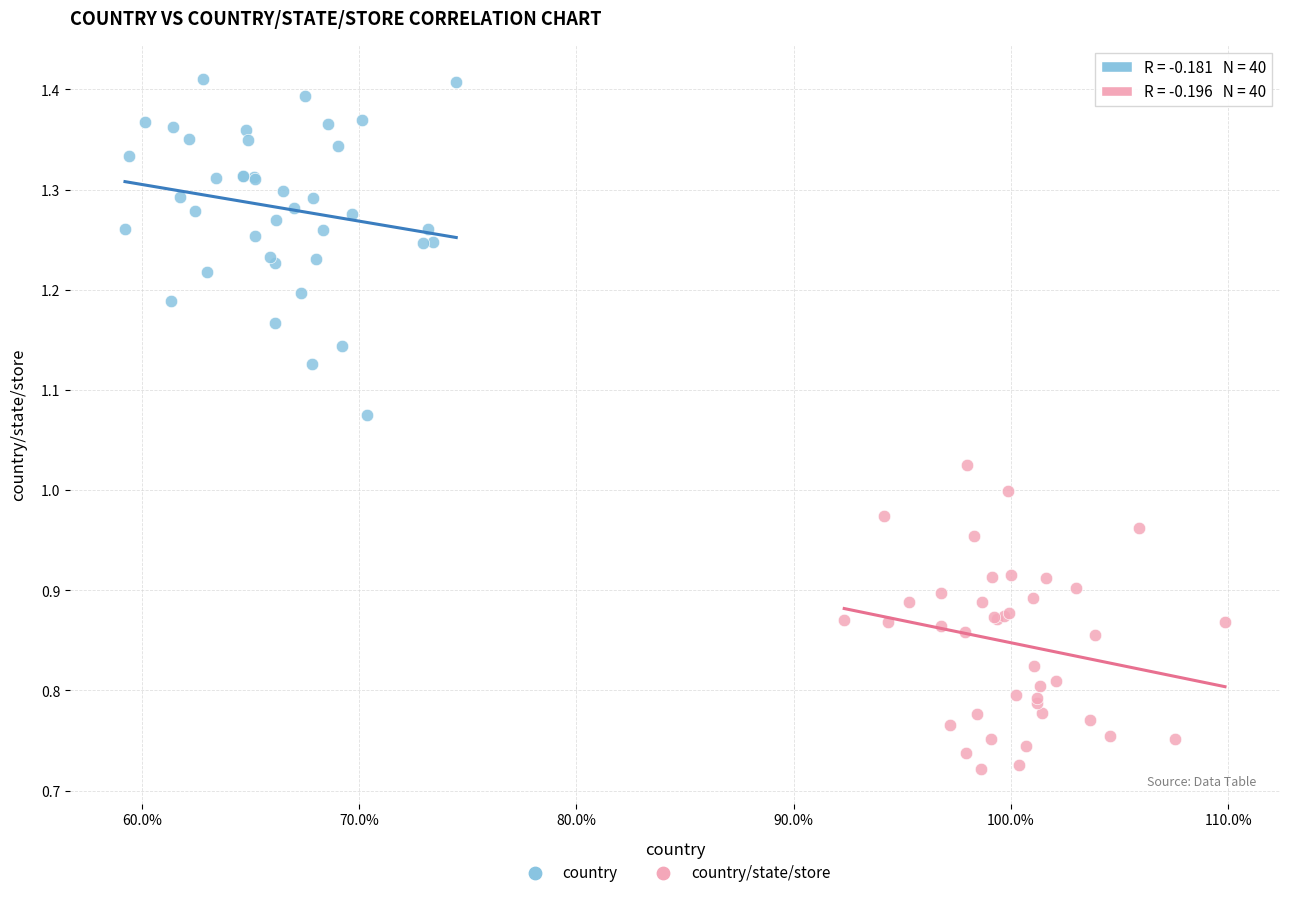

Which series has the largest Y range (max minus min)?

country